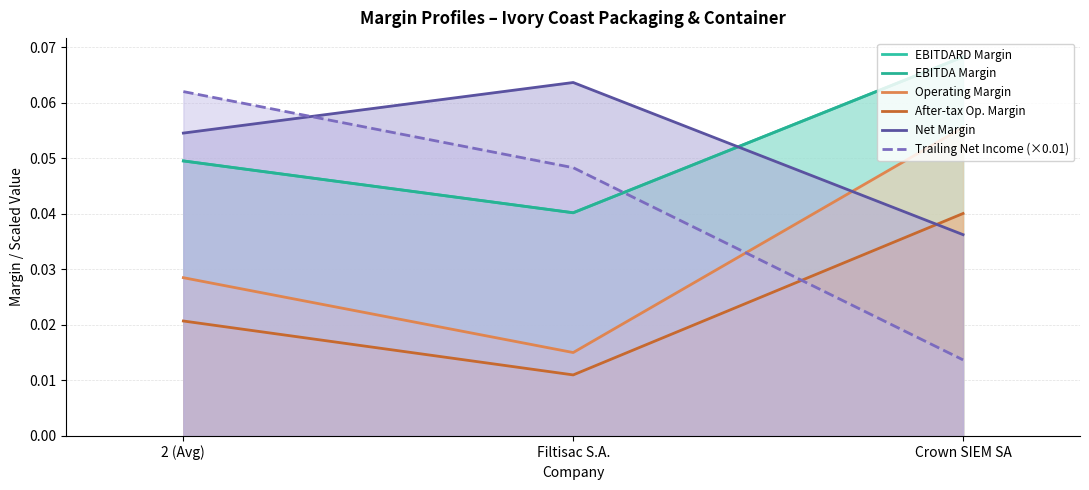

The EBITDA Margin series shows 0.0 at Filtisac S.A.. True or false?

True